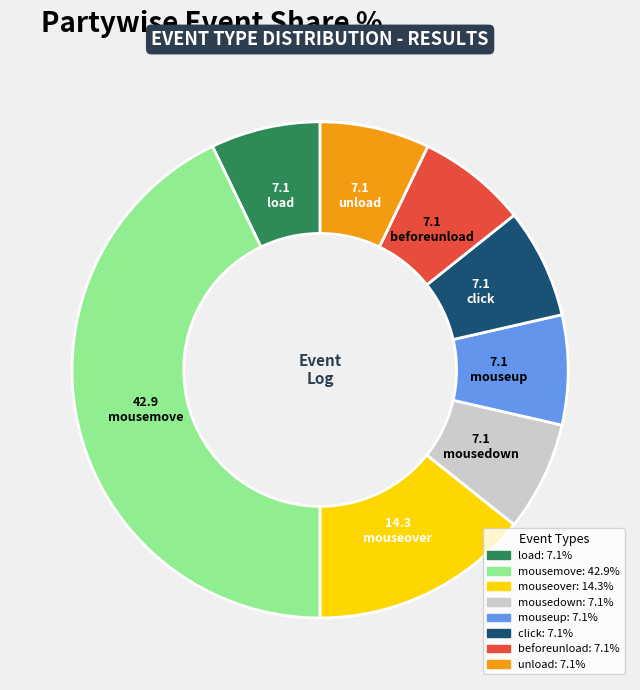

How many segments does this pie chart have?

8